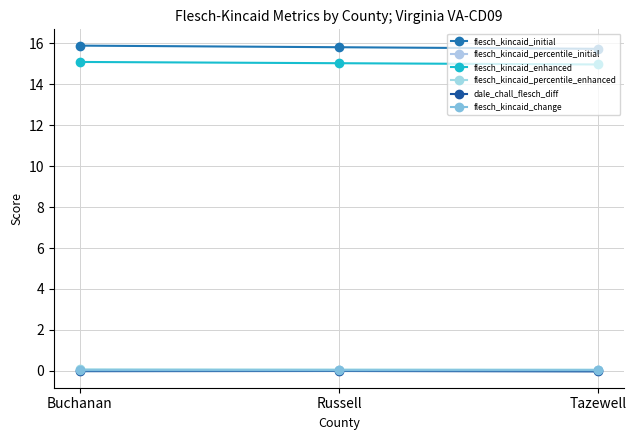

Reading left to right, extract all data points from this chart.

flesch_kincaid_initial: 15.9	15.8	15.7
flesch_kincaid_percentile_initial: 0.0	0.0	0.0
flesch_kincaid_enhanced: 15.1	15.0	15.0
flesch_kincaid_percentile_enhanced: 0.1	0.1	0.1
dale_chall_flesch_diff: -0.0	-0.0	-0.0
flesch_kincaid_change: 0.0	0.0	0.0